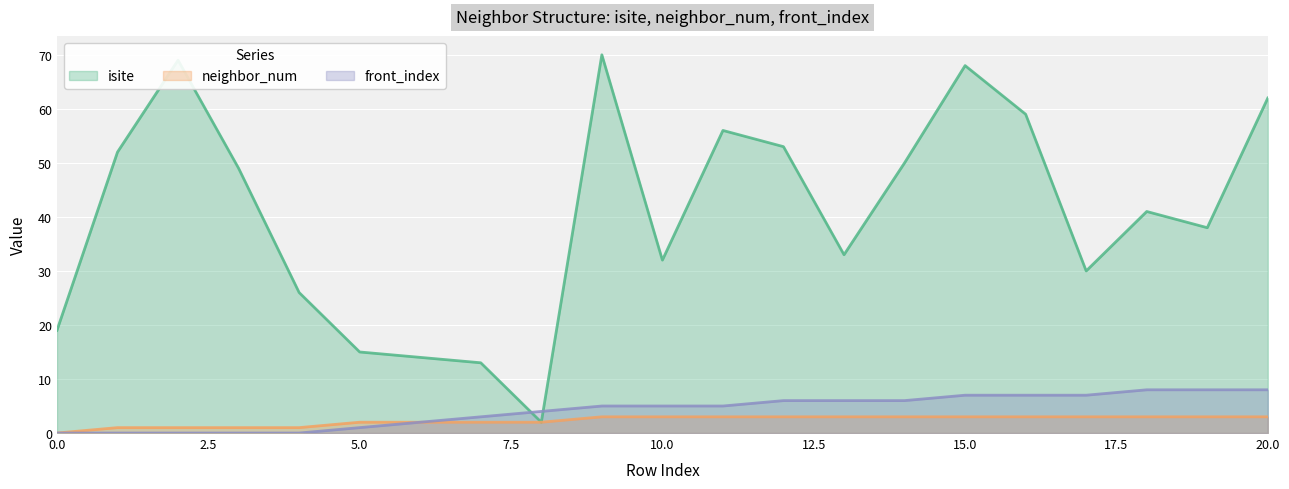

Is it true that front_index equals 2 at 9?

False